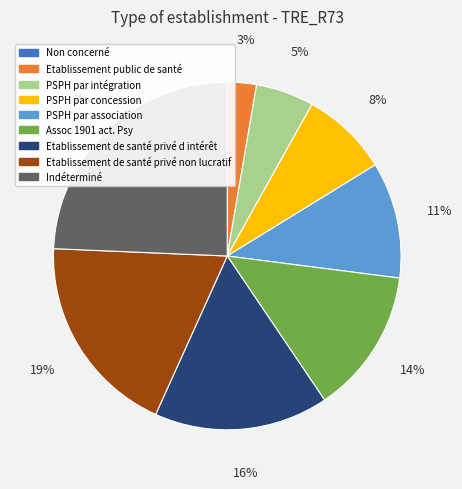

Do Assoc 1901 act. Psy and Indéterminé together represent more than half of the pie?

No